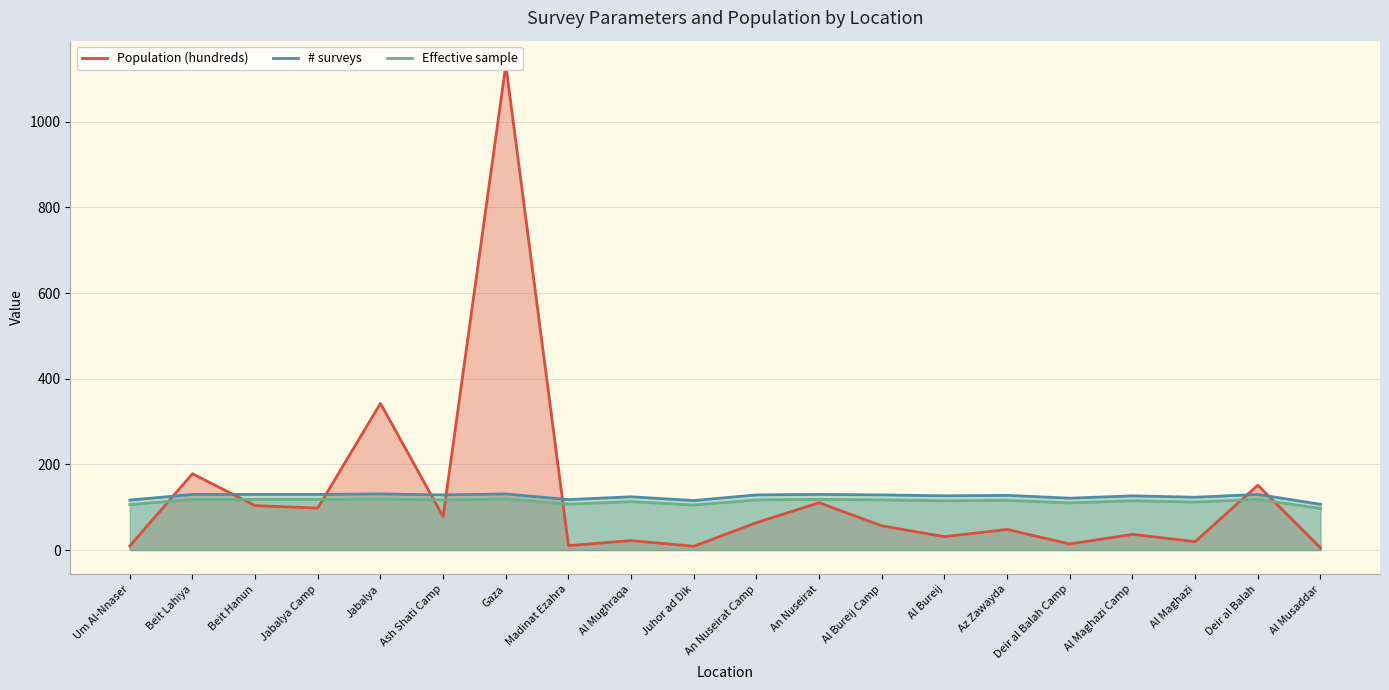

What is the label of the 10th point from the right?

An Nuseirat Camp